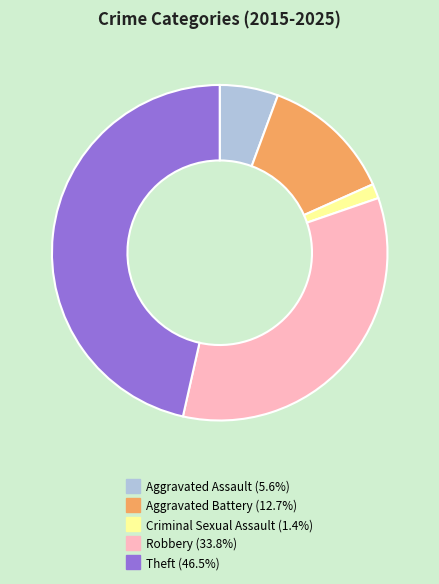

Which category has the smallest portion of the pie?

Criminal Sexual Assault